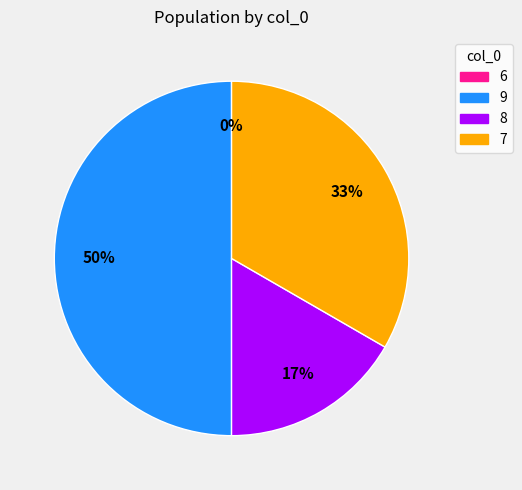

The 9 slice represents 44% of the pie. True or false?

False